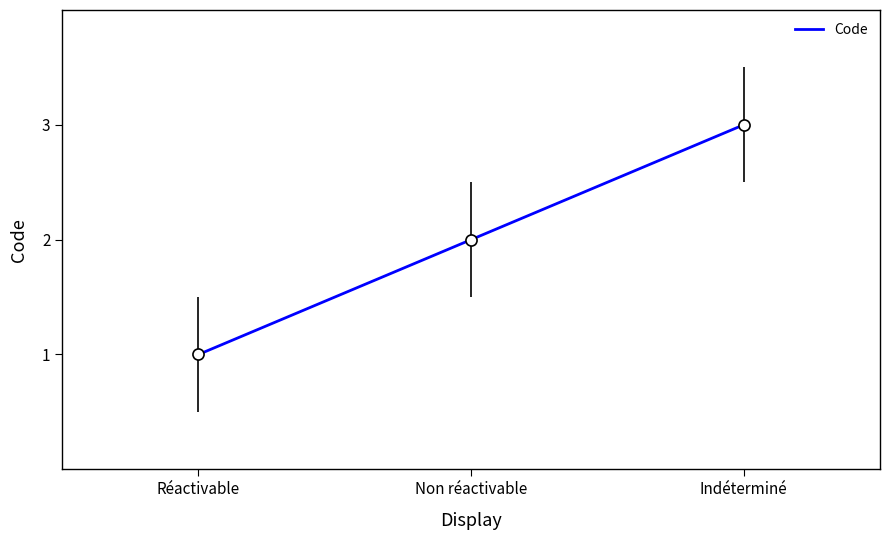

Which label corresponds to the smallest value in the chart?

Réactivable